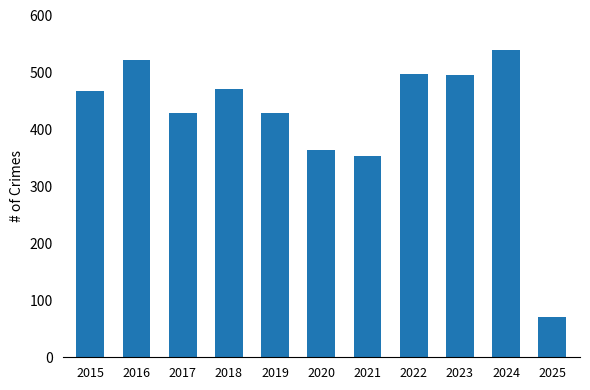

What is the difference between the second highest and minimum values?

451